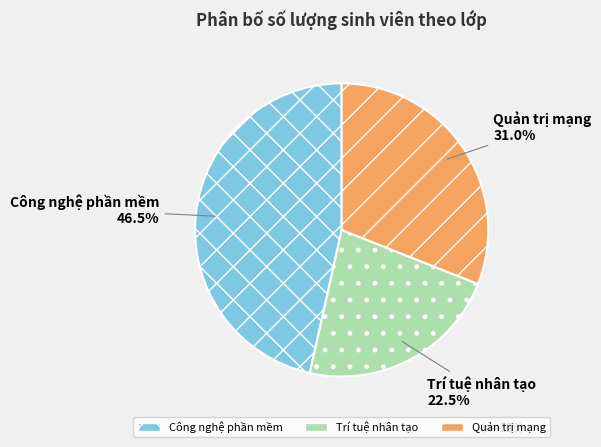

What percentage is NOT represented by Quản trị mạng?

69.0%